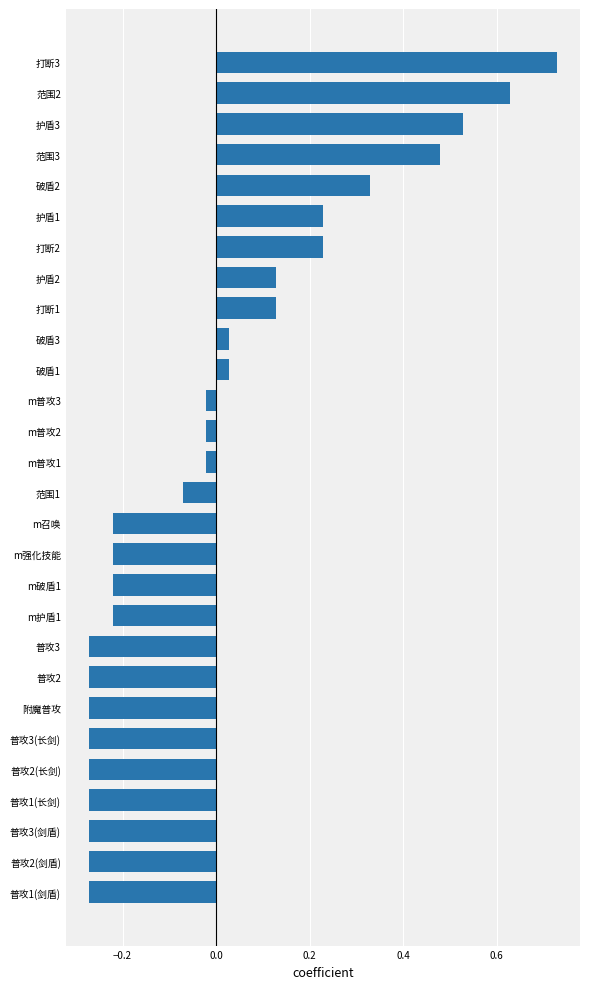

What is the change in value from 打断1 to 普攻2(长剑)?

-0.4